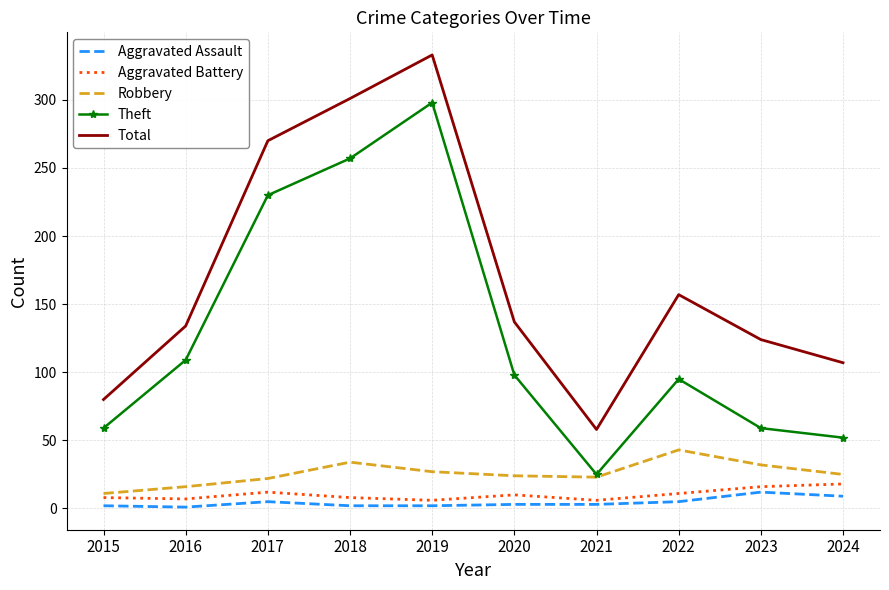

What are all the series names shown in the legend?

Aggravated Assault, Aggravated Battery, Robbery, Theft, Total